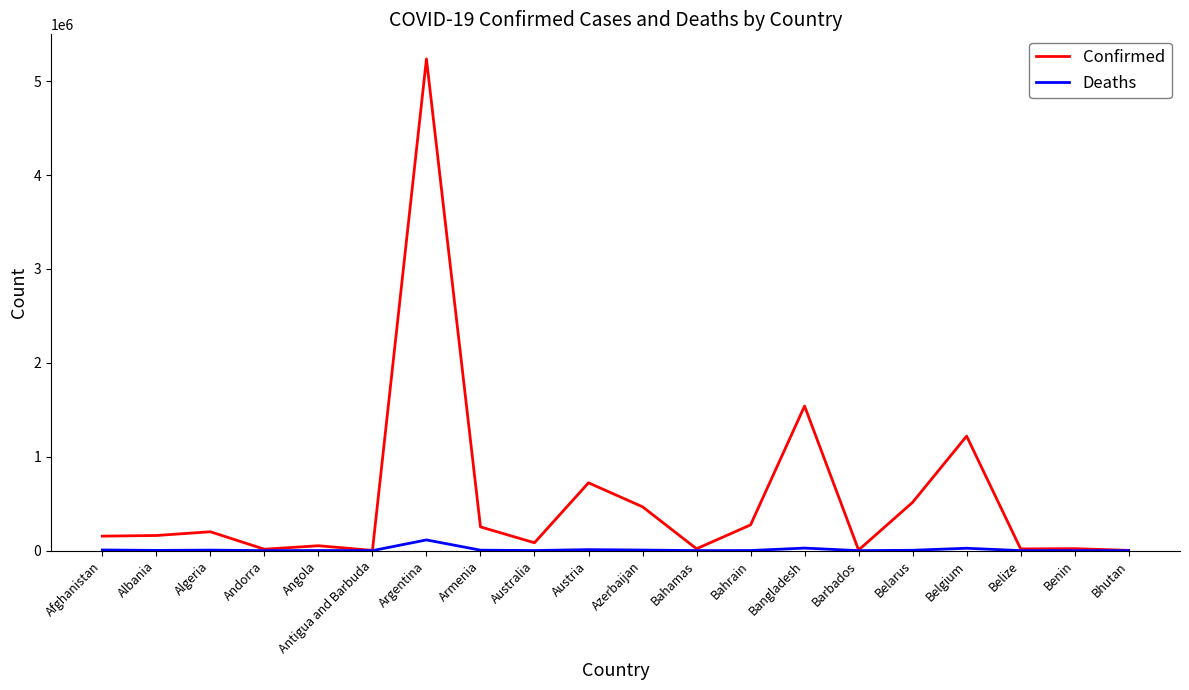

The Confirmed series shows 1219814 at Belgium. True or false?

True